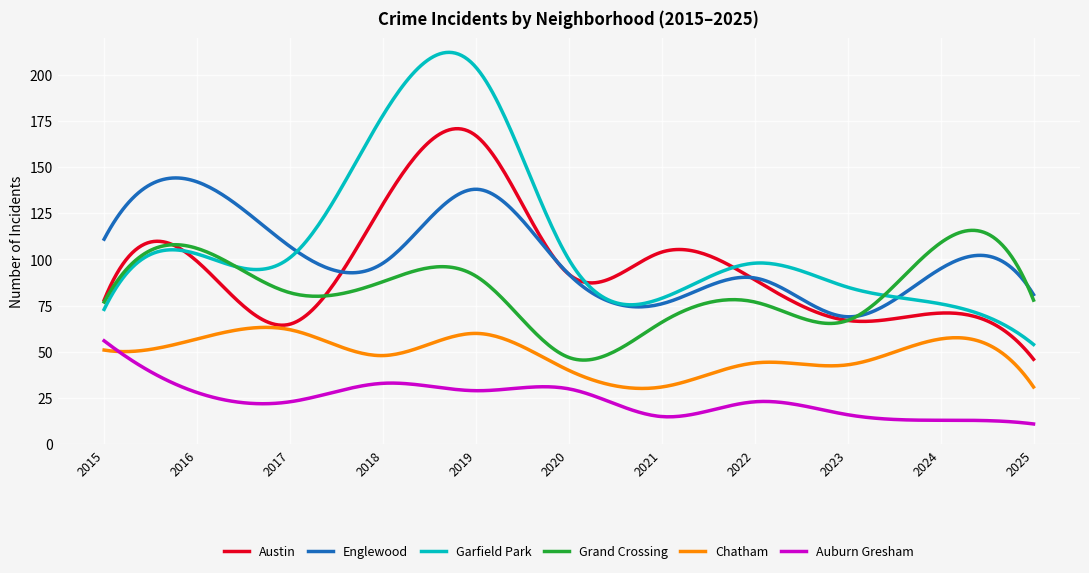

Which series has the widest spread of values?

Garfield Park